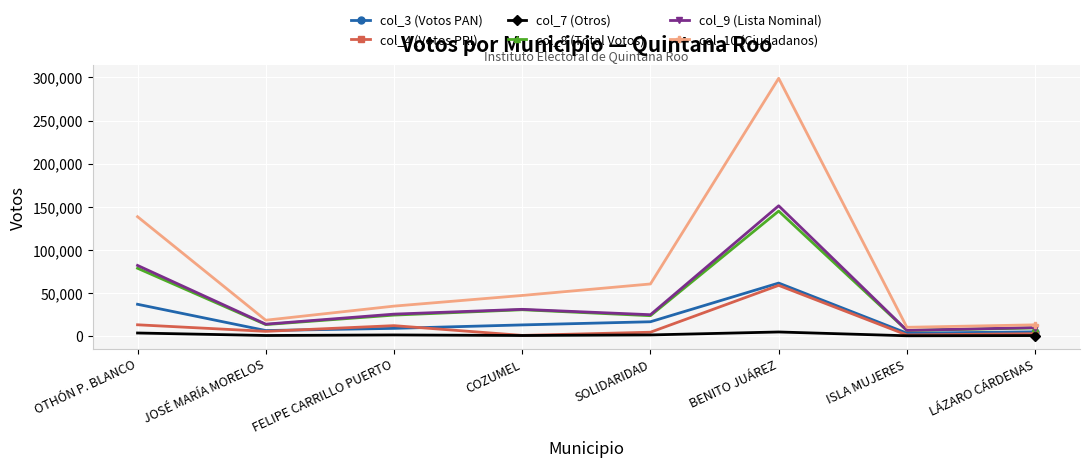

What is the approximate value of col_3 (Votos PAN) at ISLA MUJERES?

3167